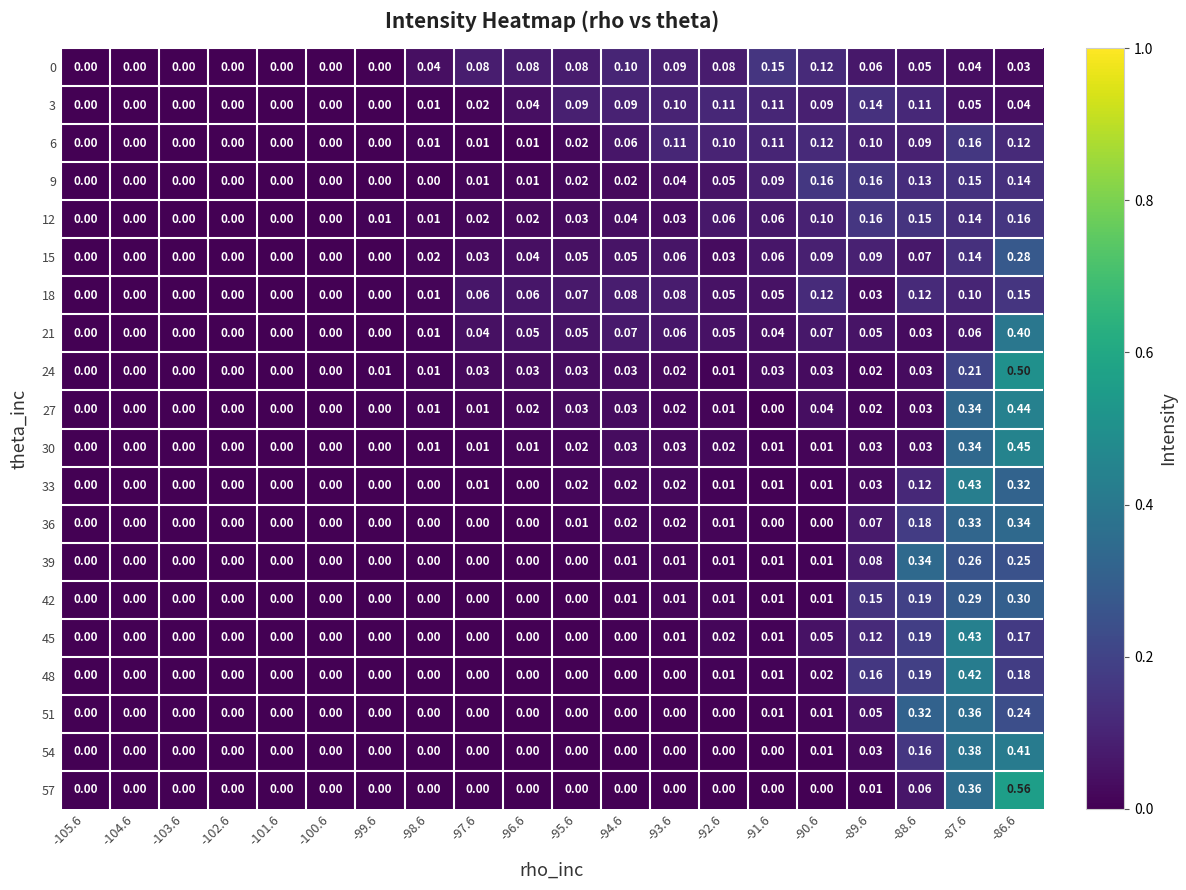

Is the value of 51 at -88.6 greater than the value of 21 at -102.6?

Yes